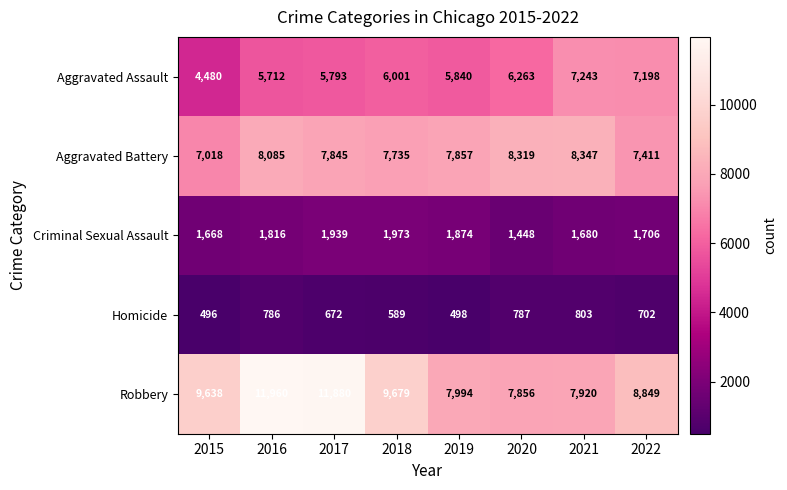

The Criminal Sexual Assault series shows 1668 at 2015. True or false?

True